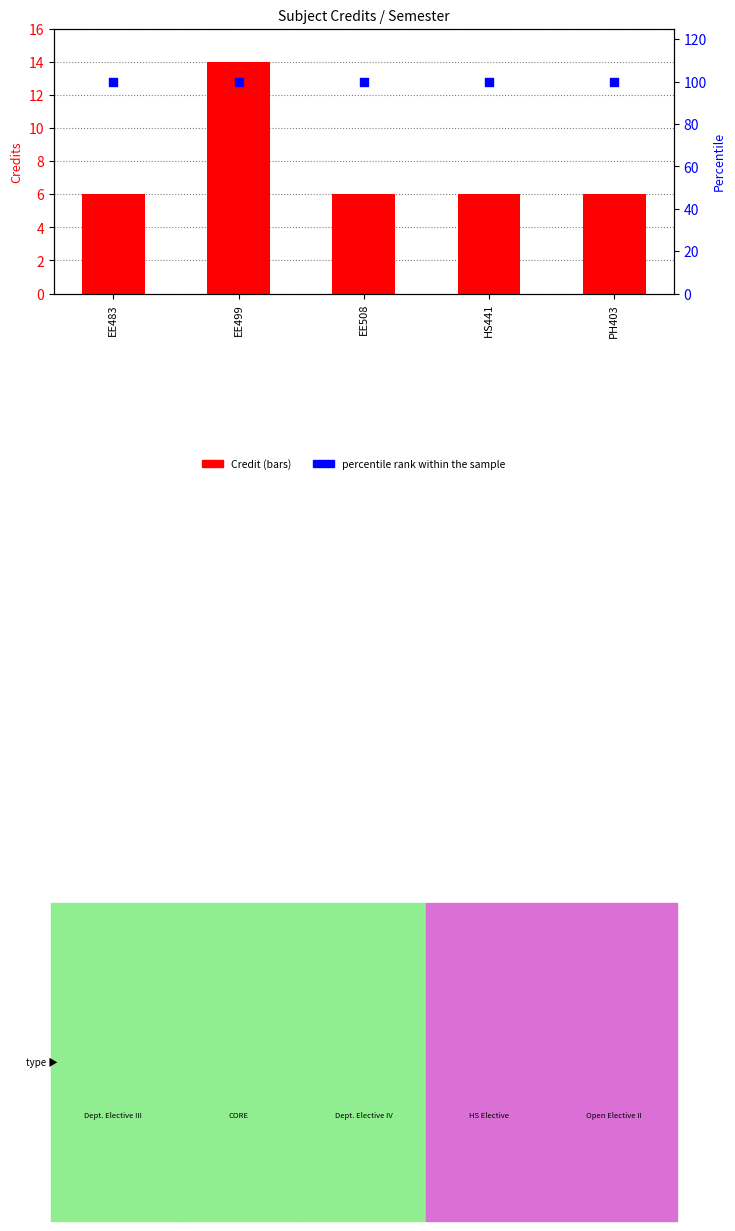

At which category is the sum across all series the highest?

EE499